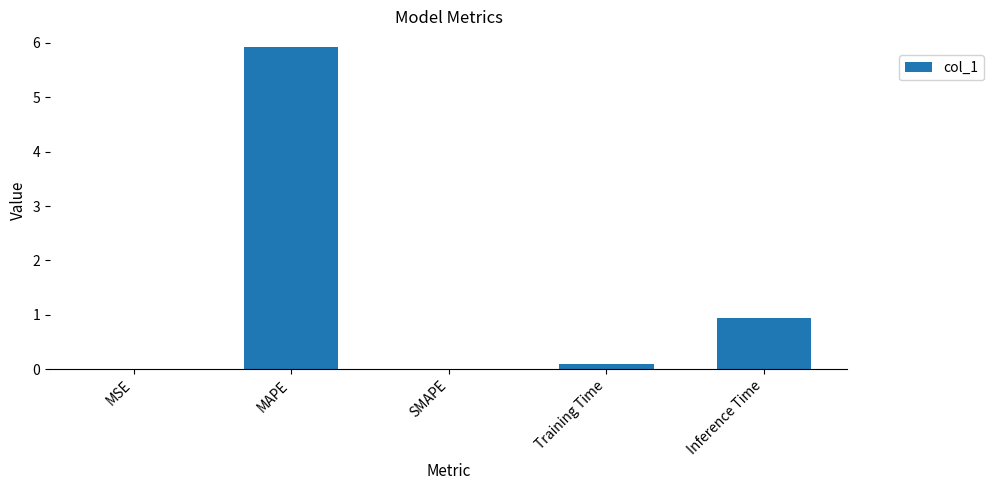

How many data points does each series have?

5